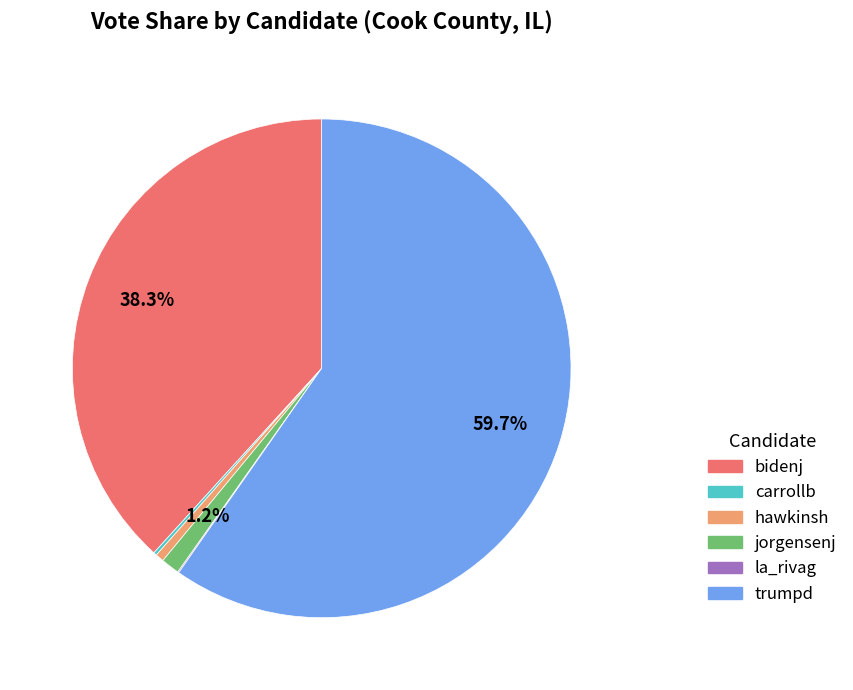

Does any single category account for the majority?

Yes